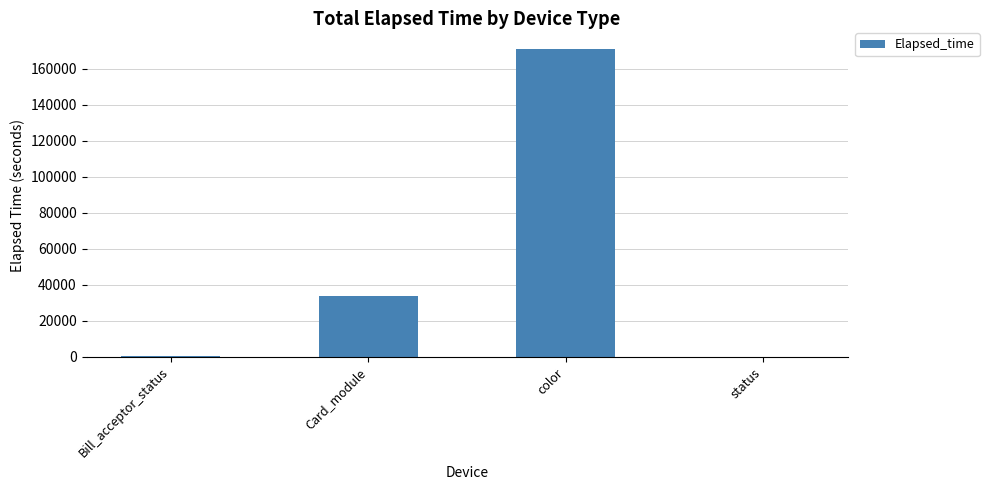

Where is the data nearest to the value 85635?

Card_module